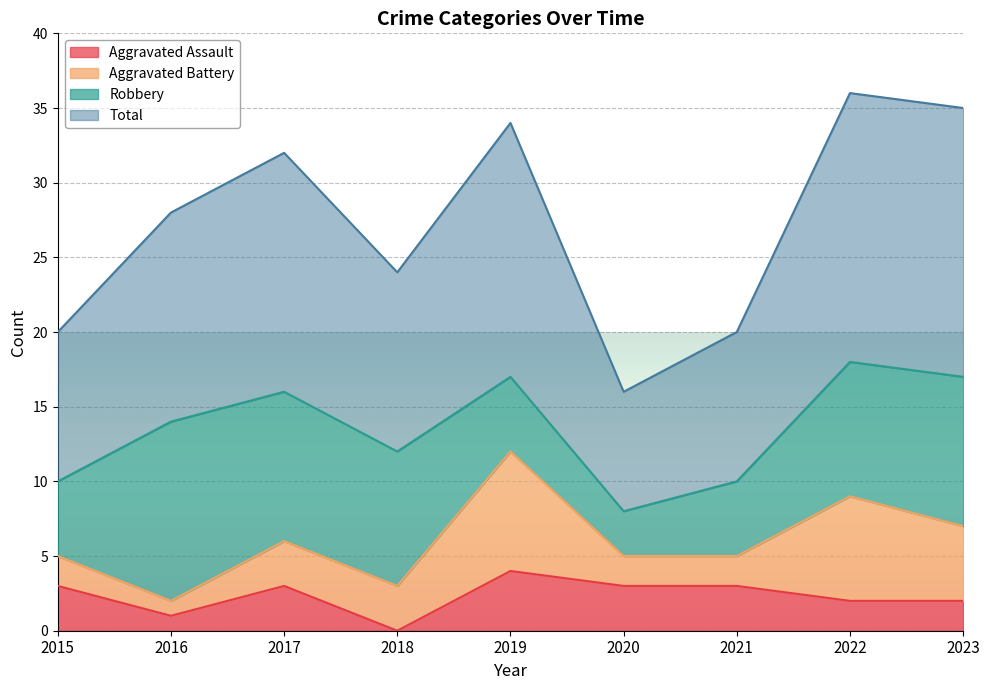

How many interior local peaks does the Total series have?

3